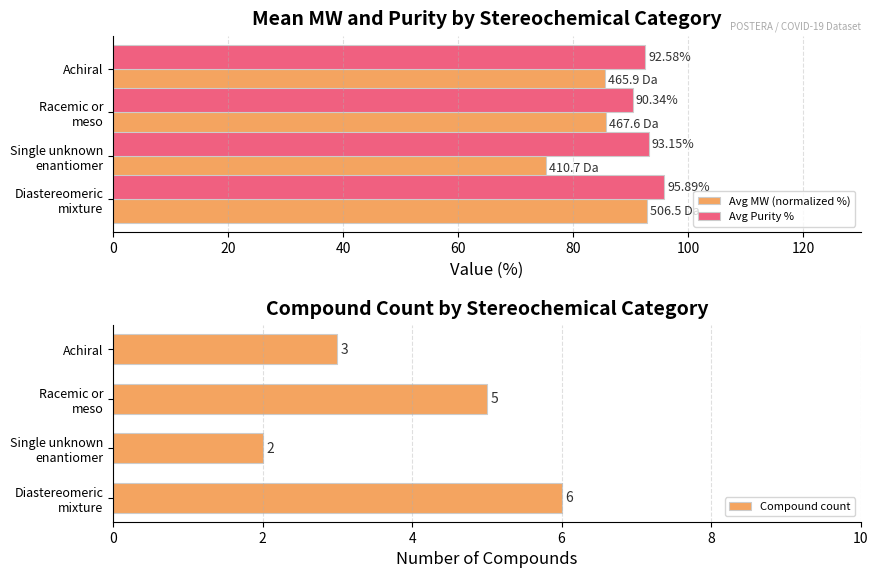

What is the sum of all Avg Purity % values?

372.0